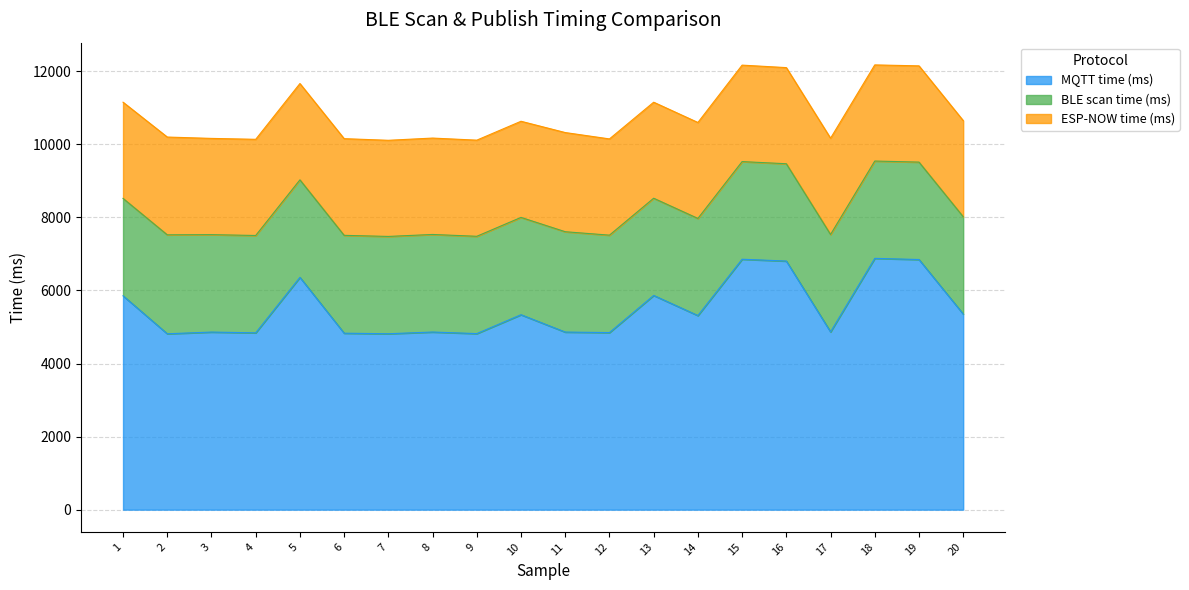

At which category is the sum across all series the highest?

18